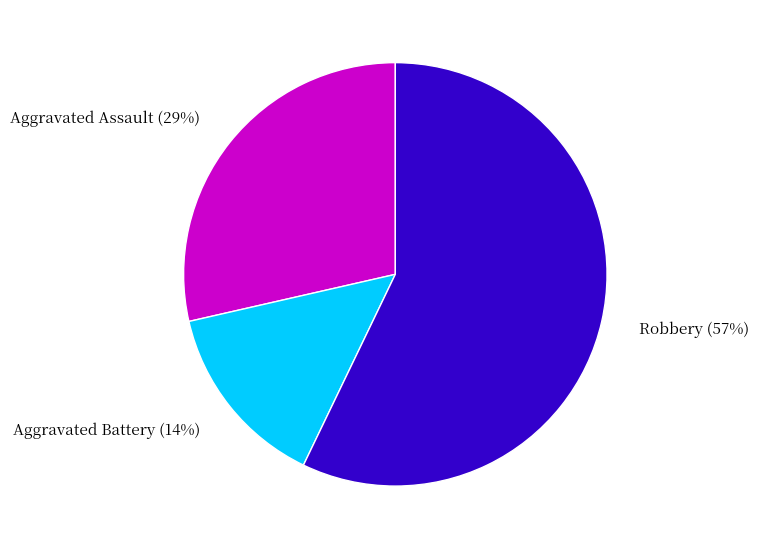

Count the number of slices in the pie.

3